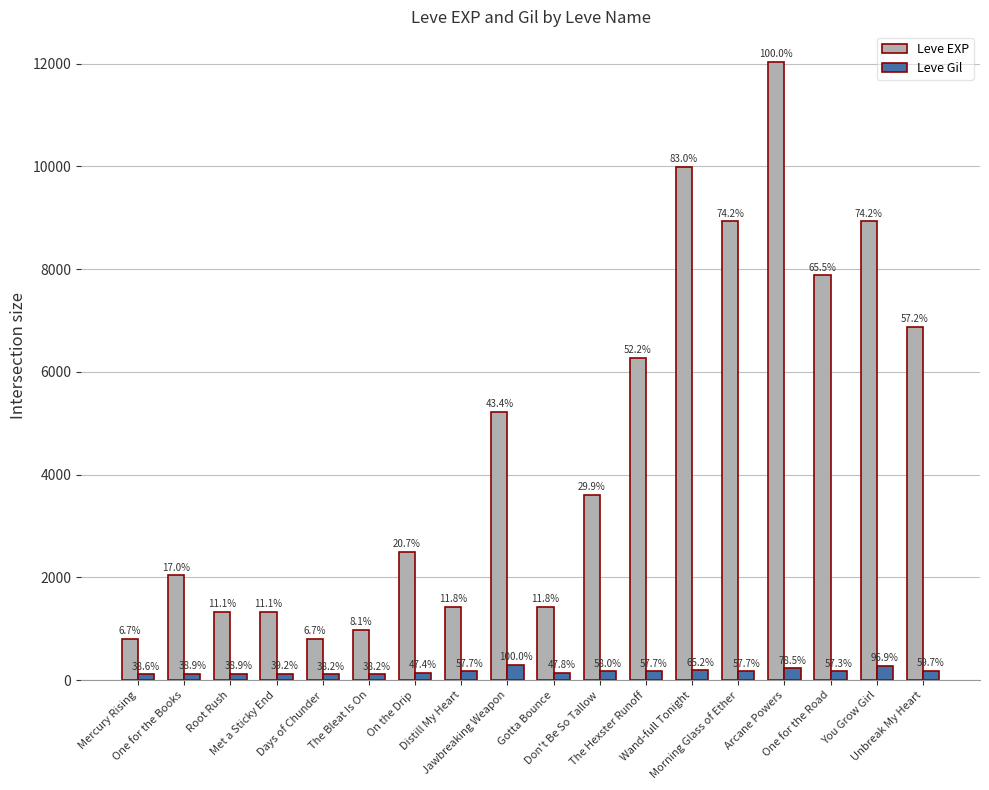

How many bars are there in total?

36